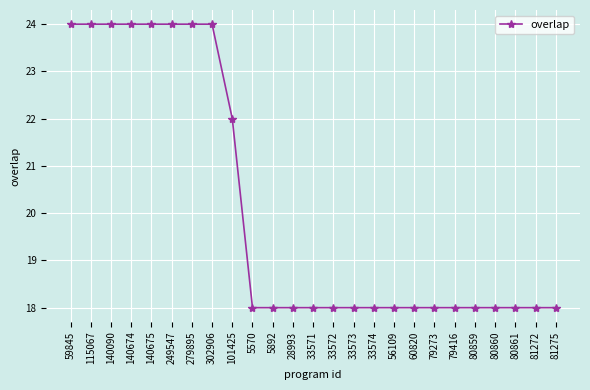

What is the difference between the maximum and minimum values?

6